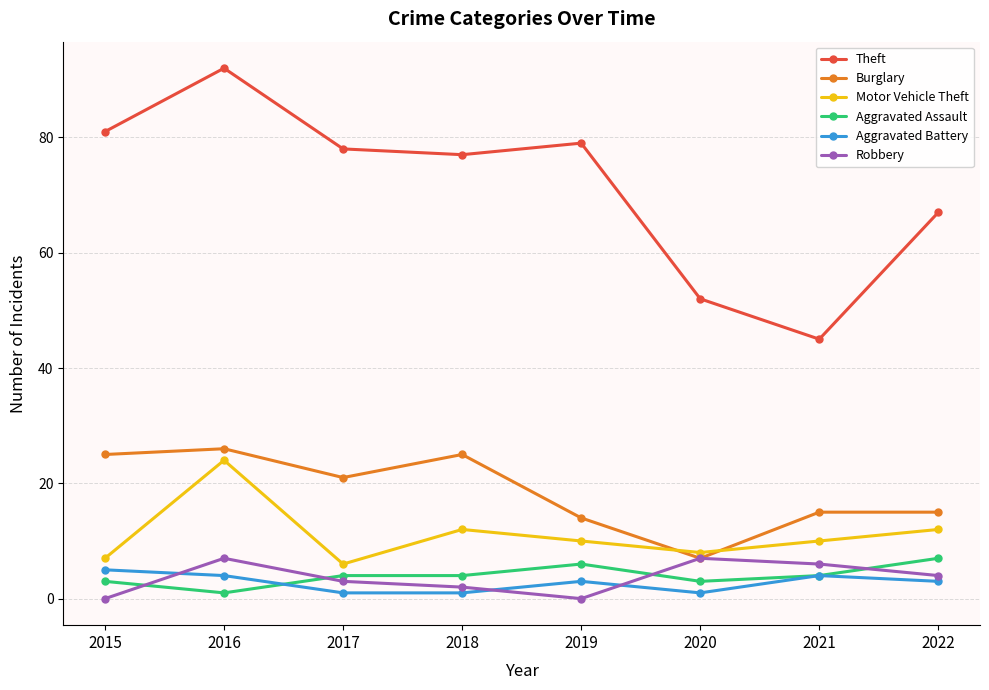

At how many categories does at least one series exceed 4?

8